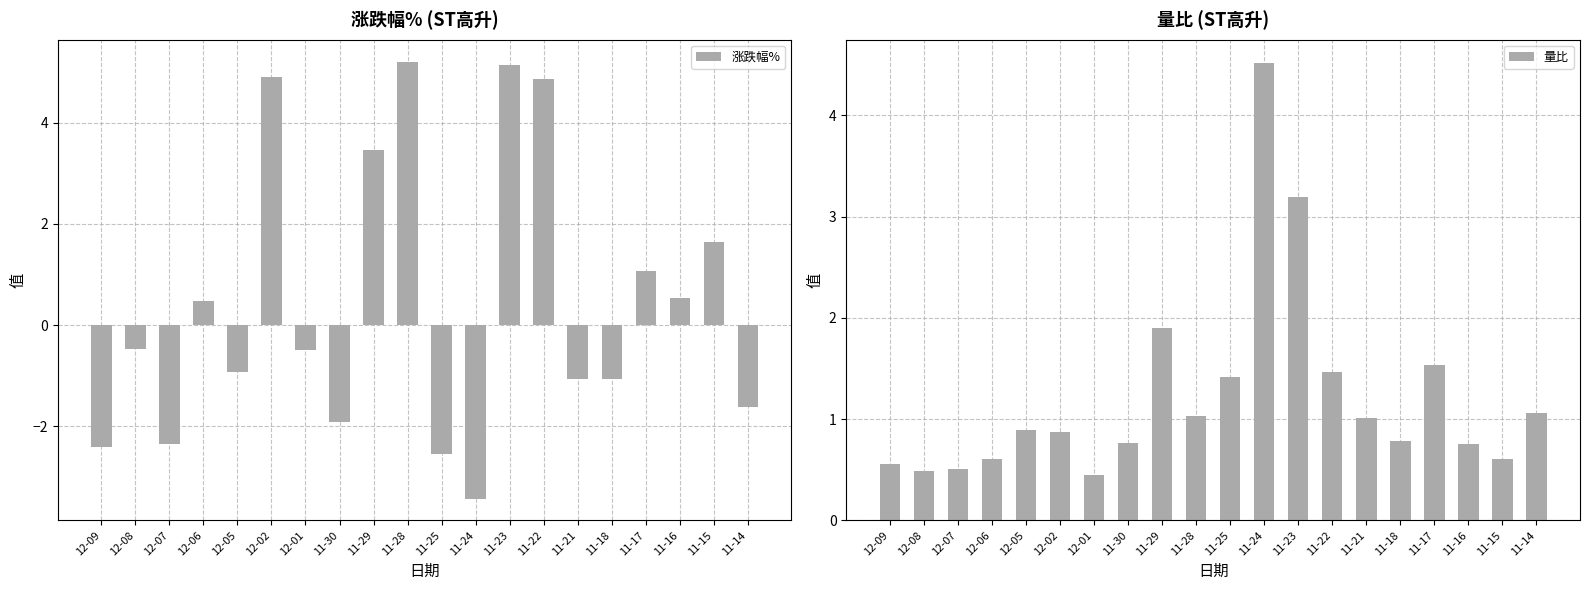

The value of 涨跌幅% at 12-05 is -0.5. True or false?

False